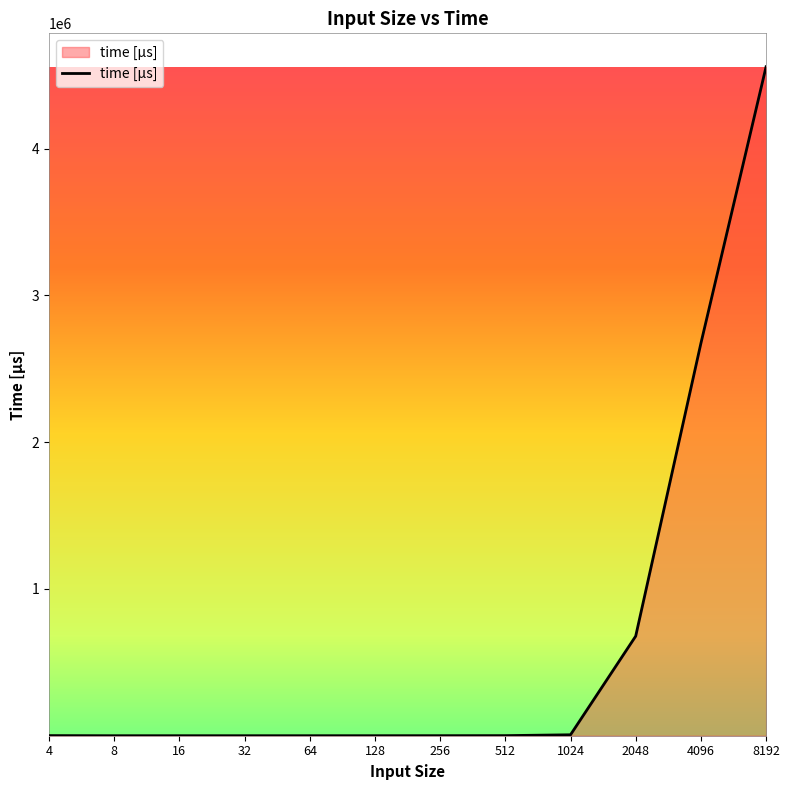

Which category has the highest value across all series?

8192